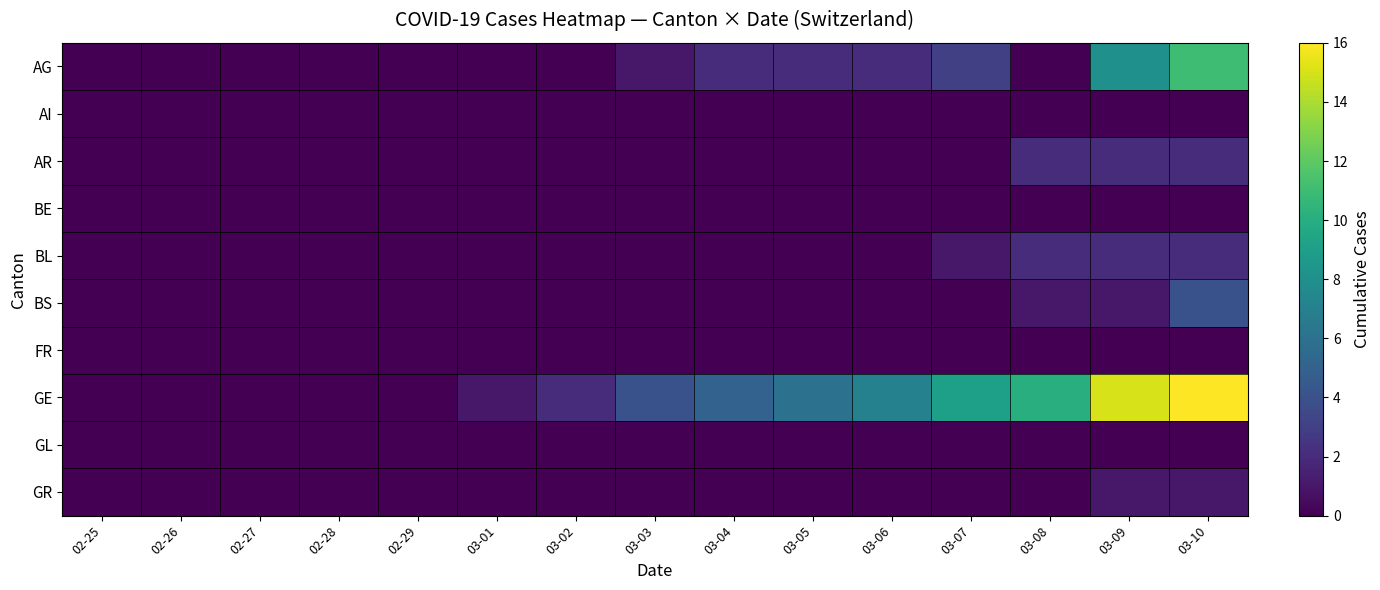

At 03-09, list the series in order from smallest to largest.

AI, BE, FR, GL, BS, GR, AR, BL, AG, GE